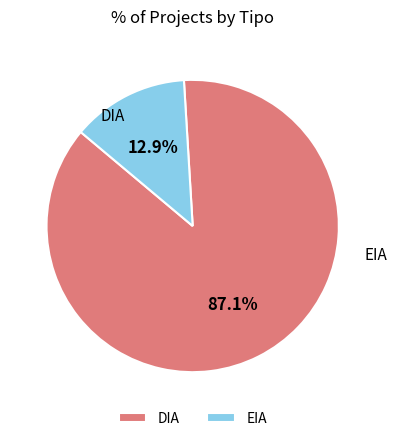

Is it true that EIA is 23% of the pie?

False